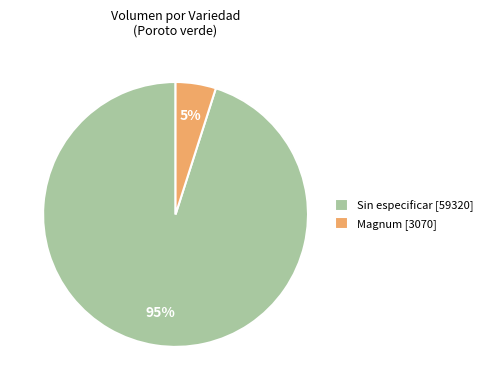

Count the number of slices in the pie.

2